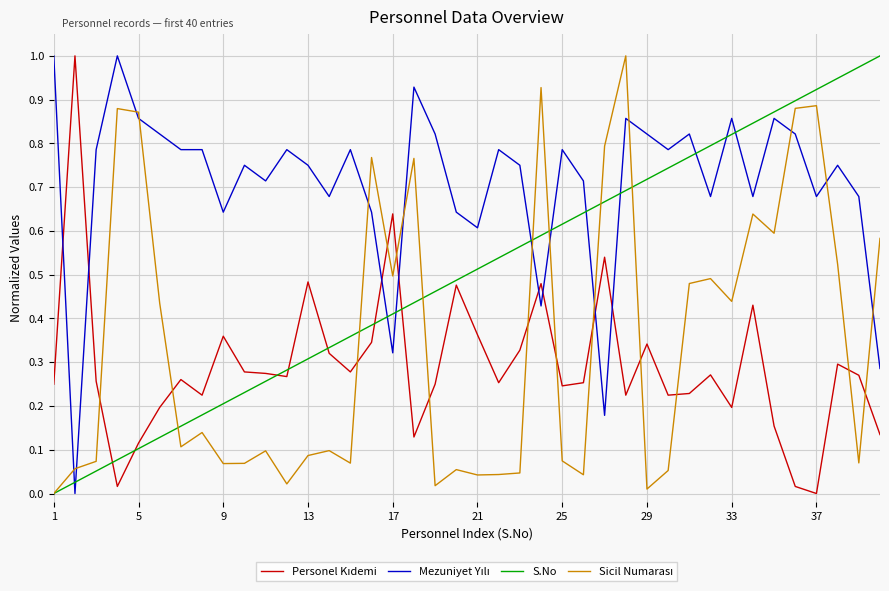

Reading right to left, list all the values displayed in this chart.

Personel Kıdemi: 0.1	0.3	0.3	0.0	0.0	0.2	0.4	0.2	0.3	0.2	0.2	0.3	0.2	0.5	0.3	0.2	0.5	0.3	0.3	0.4	0.5	0.2	0.1	0.6	0.3	0.3	0.3	0.5	0.3	0.3	0.3	0.4	0.2	0.3	0.2	0.1	0.0	0.3	1.0	0.2
Mezuniyet Yılı: 0.3	0.7	0.8	0.7	0.8	0.9	0.7	0.9	0.7	0.8	0.8	0.8	0.9	0.2	0.7	0.8	0.4	0.8	0.8	0.6	0.6	0.8	0.9	0.3	0.6	0.8	0.7	0.8	0.8	0.7	0.8	0.6	0.8	0.8	0.8	0.9	1.0	0.8	0.0	1.0
S.No: 1.0	1.0	0.9	0.9	0.9	0.9	0.8	0.8	0.8	0.8	0.7	0.7	0.7	0.7	0.6	0.6	0.6	0.6	0.5	0.5	0.5	0.5	0.4	0.4	0.4	0.4	0.3	0.3	0.3	0.3	0.2	0.2	0.2	0.2	0.1	0.1	0.1	0.1	0.0	0.0
Sicil Numarası: 0.6	0.1	0.5	0.9	0.9	0.6	0.6	0.4	0.5	0.5	0.1	0.0	1.0	0.8	0.0	0.1	0.9	0.0	0.0	0.0	0.1	0.0	0.8	0.5	0.8	0.1	0.1	0.1	0.0	0.1	0.1	0.1	0.1	0.1	0.4	0.9	0.9	0.1	0.1	0.0